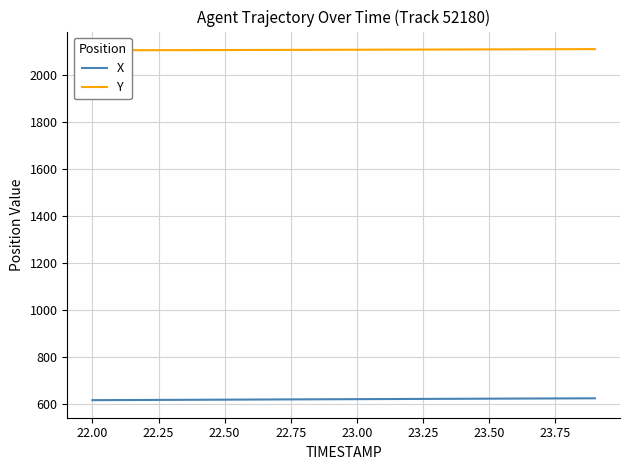

Is it true that X equals 622.4 at 23.50?

True